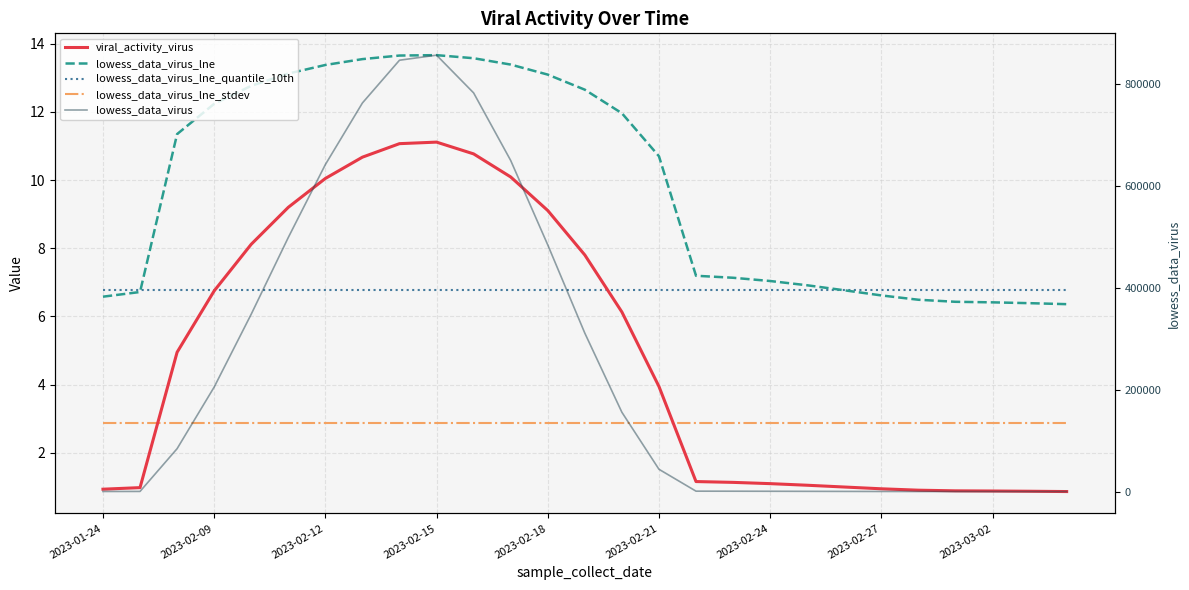

What are all the series names shown in the legend?

viral_activity_virus, lowess_data_virus_lne, lowess_data_virus_lne_quantile_10th, lowess_data_virus_lne_stdev, lowess_data_virus